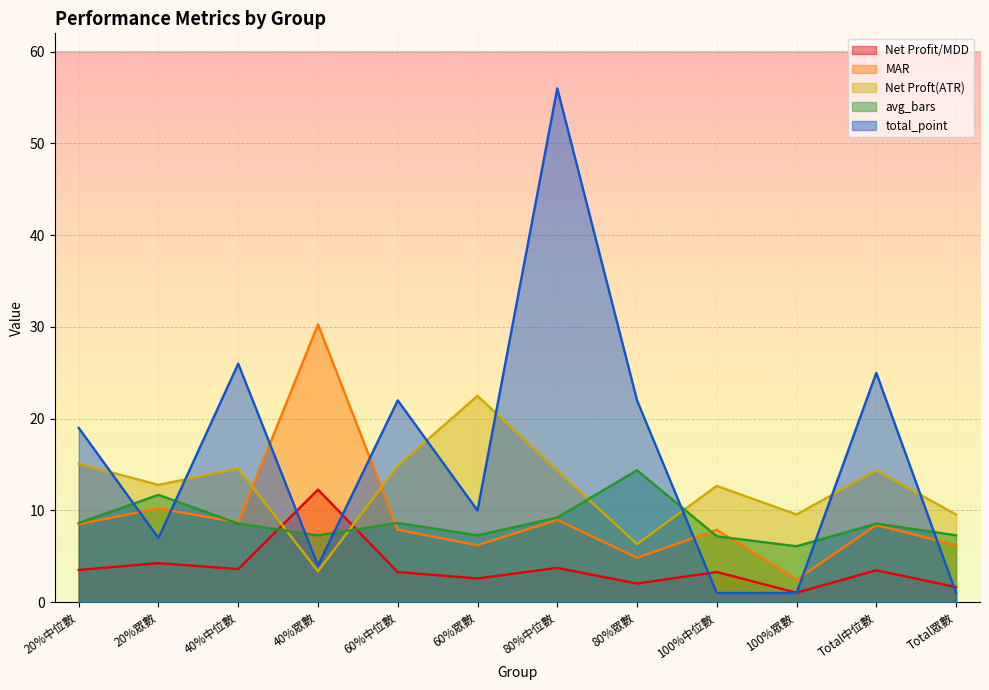

How many intersections are there between total_point and avg_bars?

7